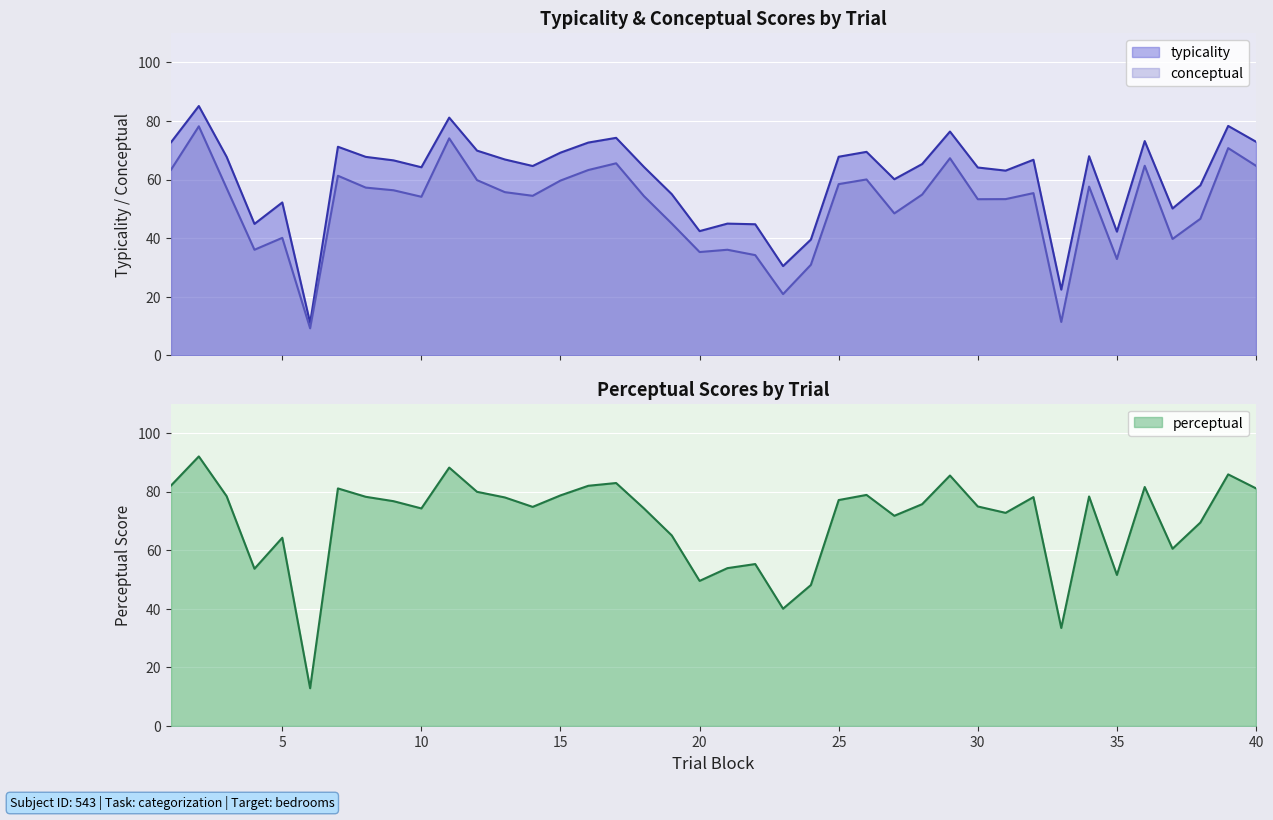

What are all the series names shown in the legend?

typicality, conceptual, perceptual